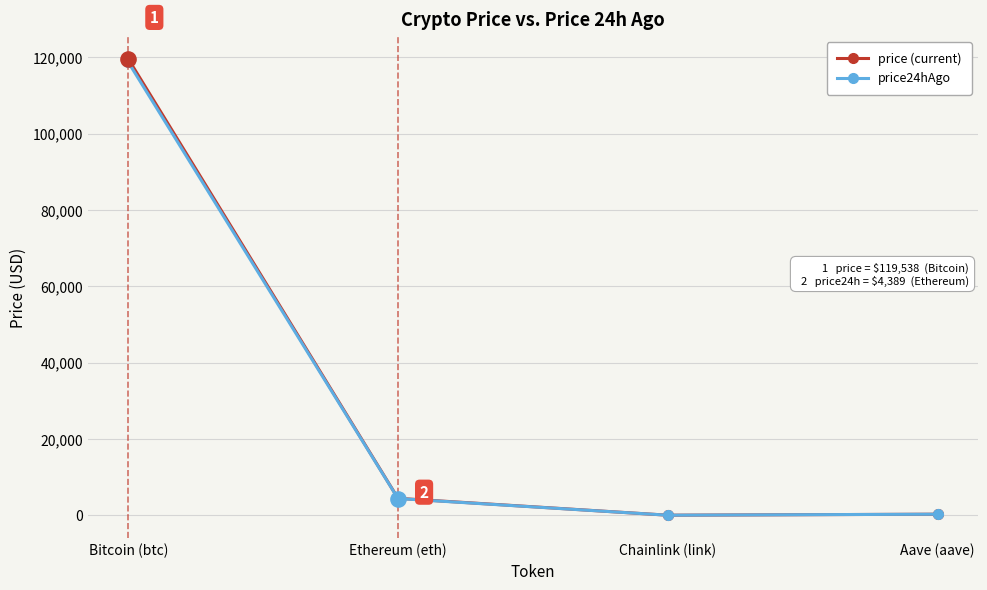

At which category is the sum across all series the highest?

Bitcoin (btc)